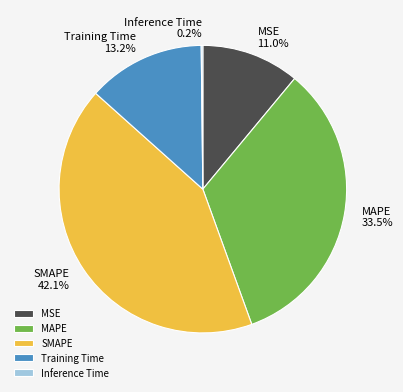

Is it true that Training Time is 6% of the pie?

False